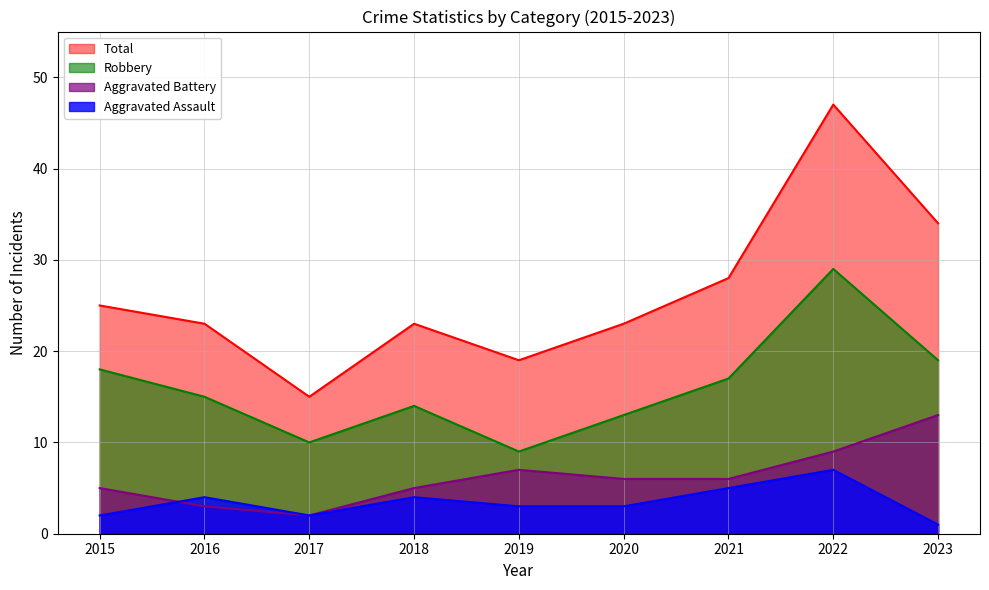

Between 2021 and 2017, which is larger?

2021